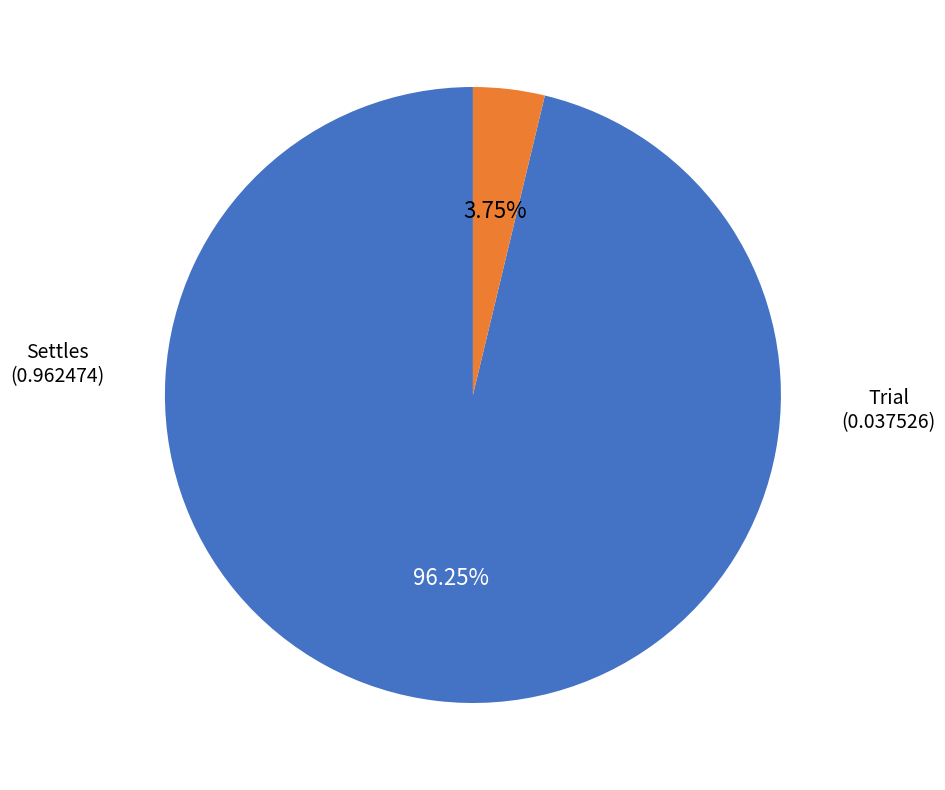

What is the largest slice in the pie chart?

Settles